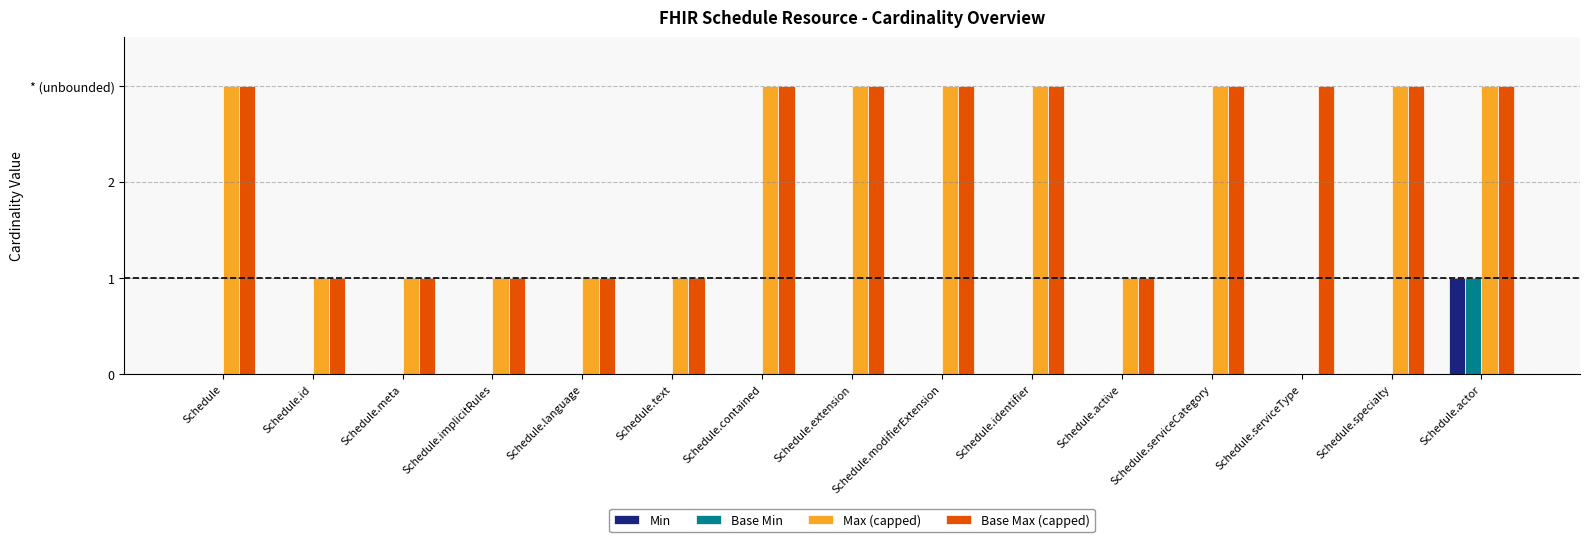

The value of Min at Schedule.serviceCategory is -1. True or false?

False